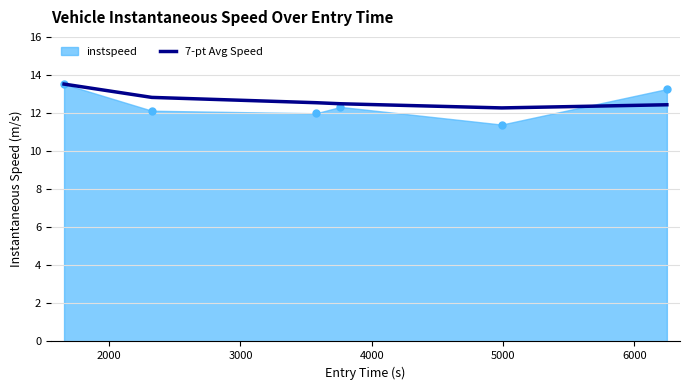

Which series has the largest range (max minus min)?

instspeed